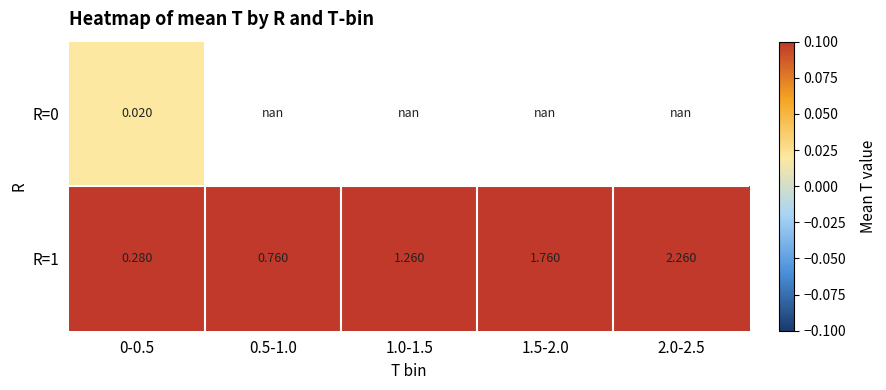

How many distinct data groups are displayed?

2